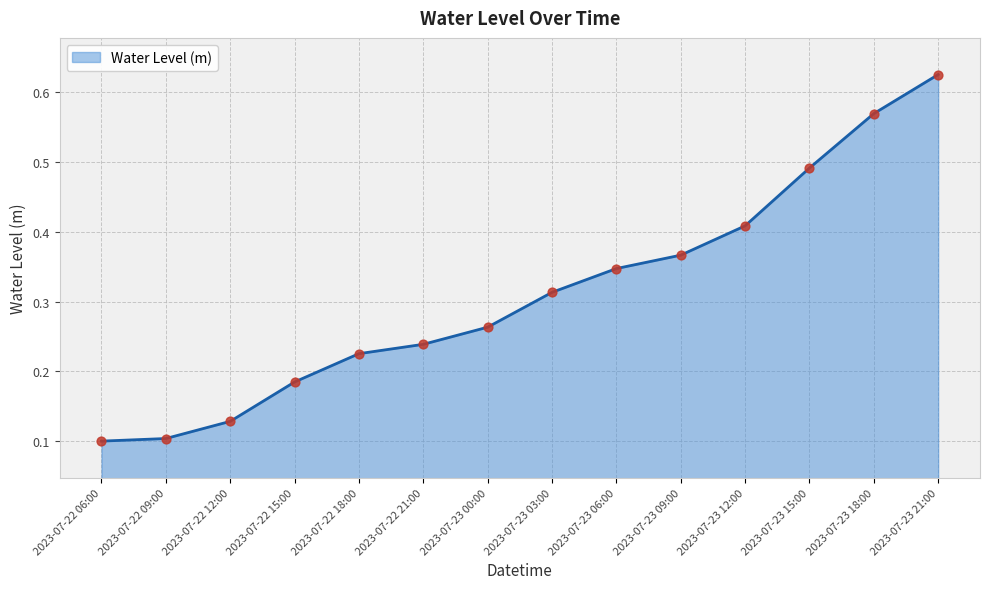

Which has a higher value, 2023-07-23 18:00 or 2023-07-22 12:00?

2023-07-23 18:00